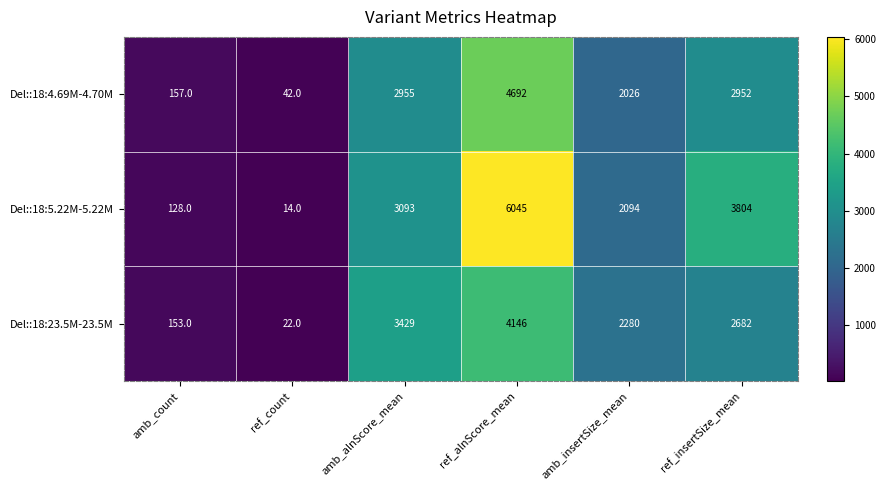

List the series in order of their peak value, lowest first.

Del::18:23.5M-23.5M, Del::18:4.69M-4.70M, Del::18:5.22M-5.22M